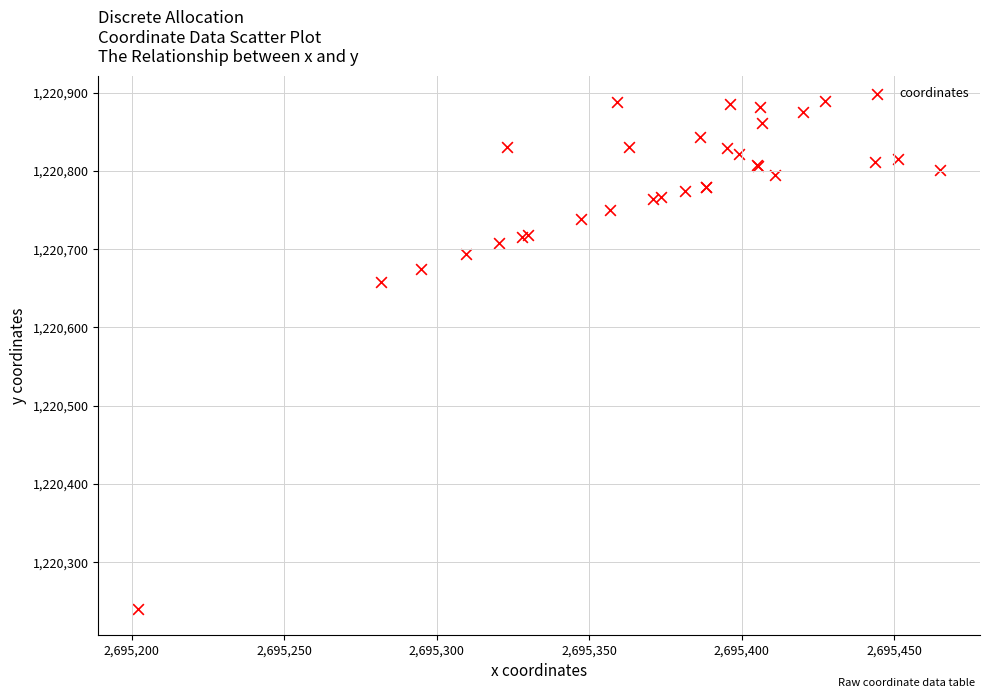

What Y value in the scatter plot is closest to 1220564?

1220657.9